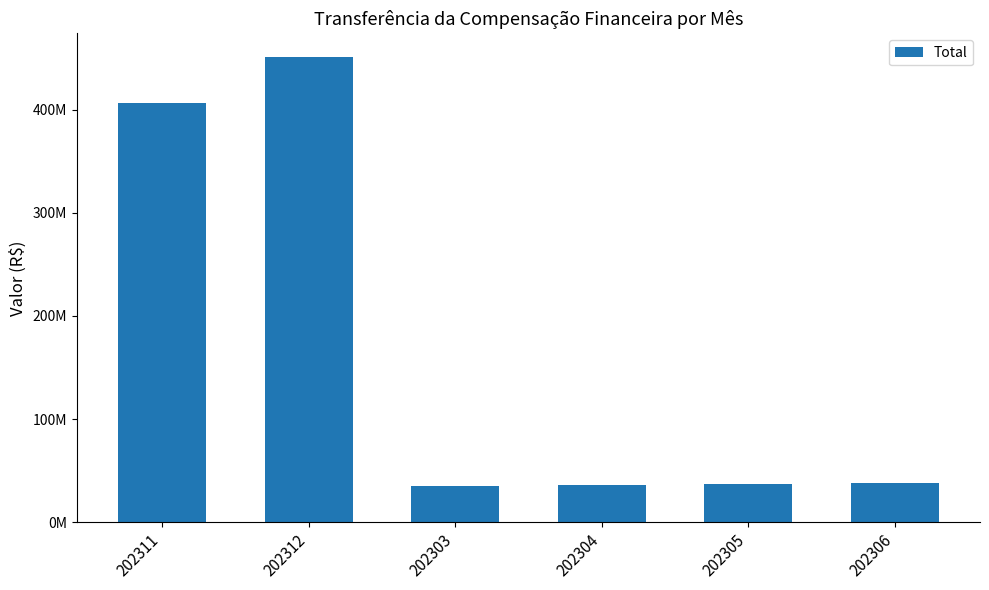

What is the average value?

167255726.7